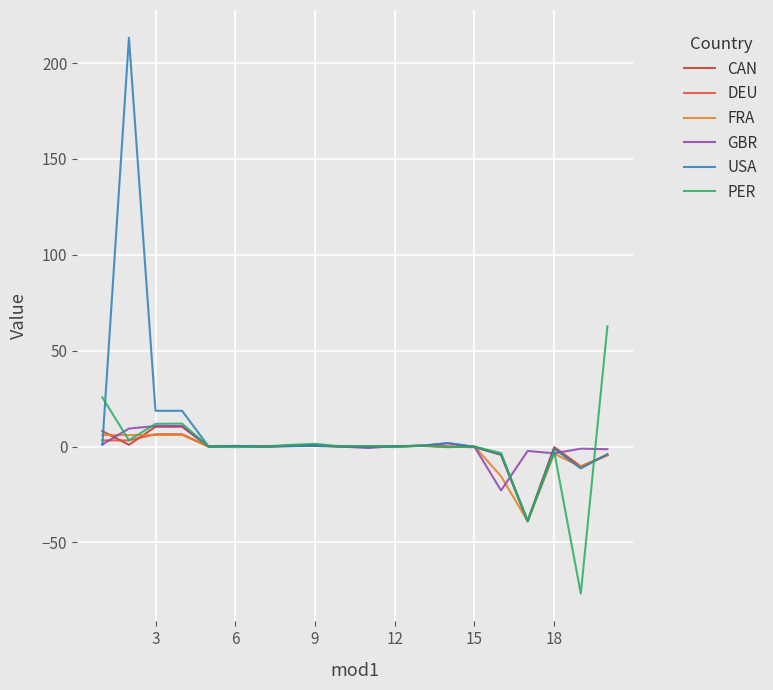

Does the chart display data point markers on the line(s)?

No